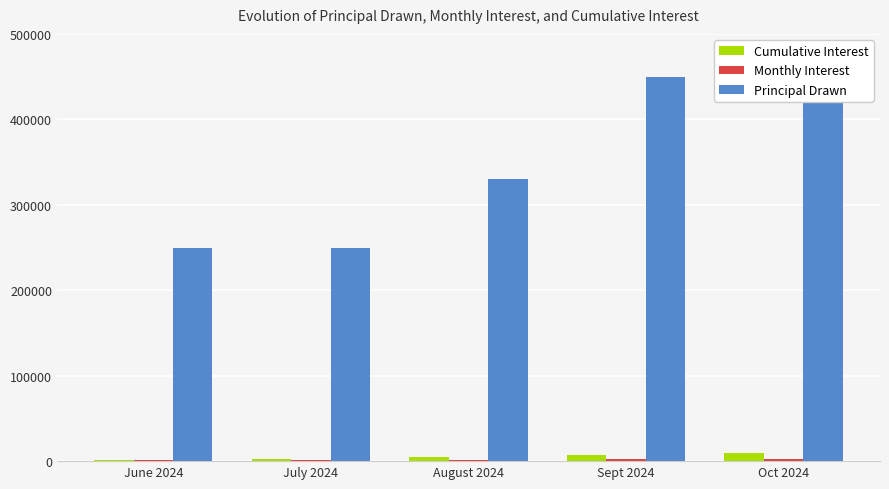

What is the difference between the highest and lowest values at Oct 2024?

447487